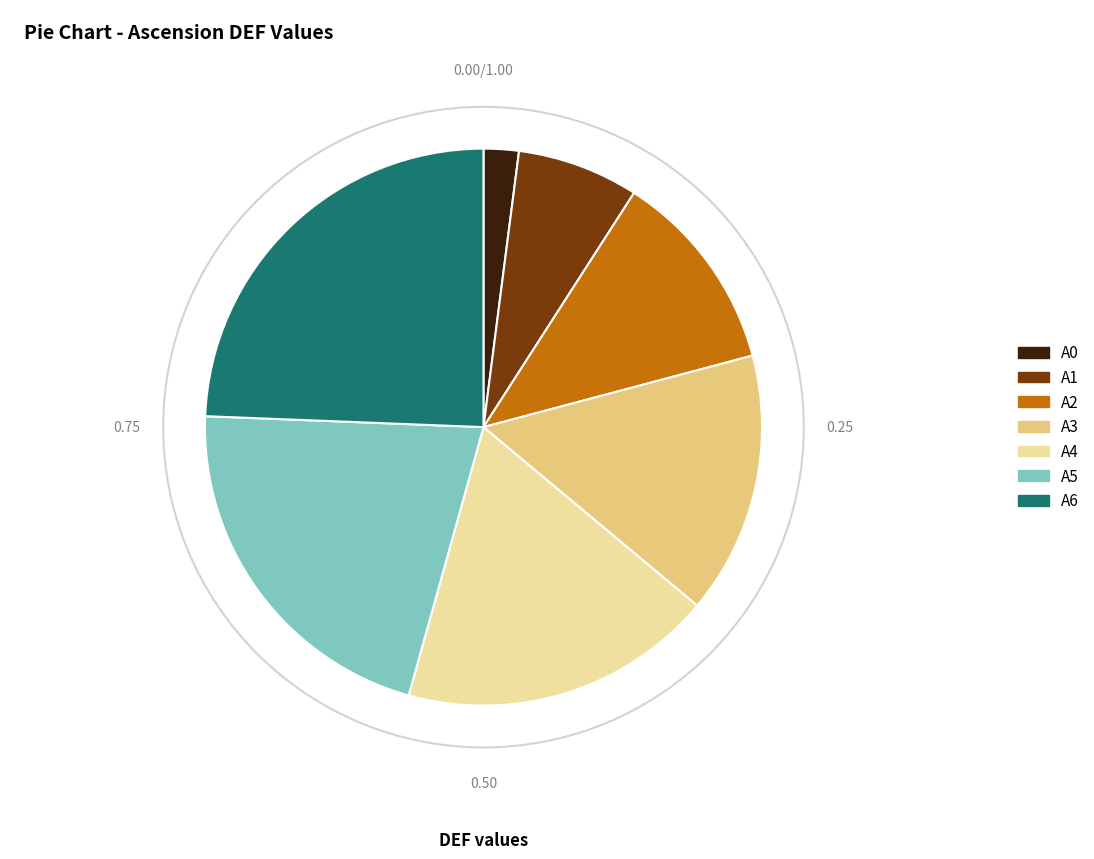

Rank the categories by value from highest to lowest.

A6, A5, A4, A3, A2, A1, A0